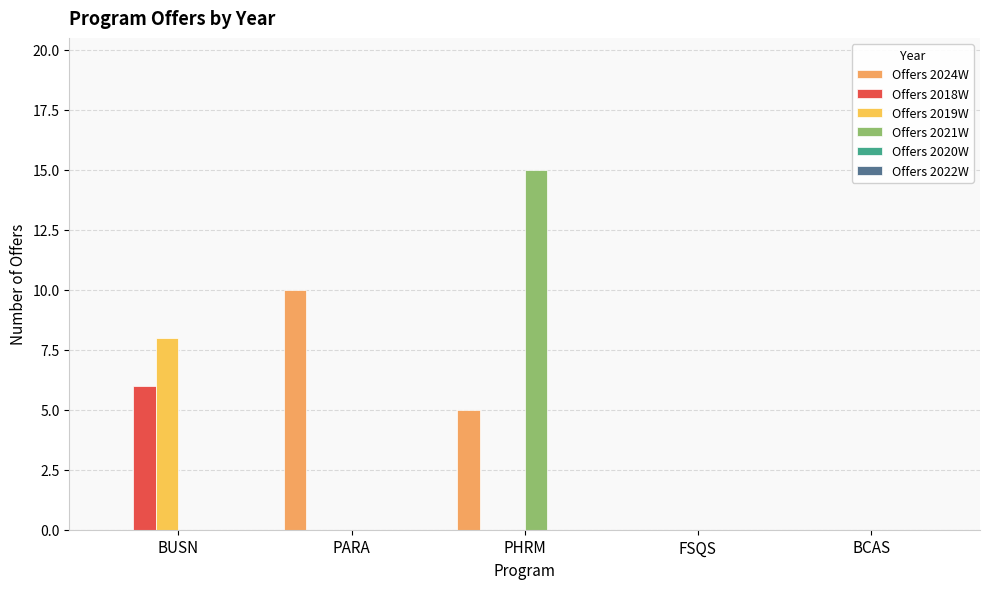

What is the average value of the Offers 2018W series?

1